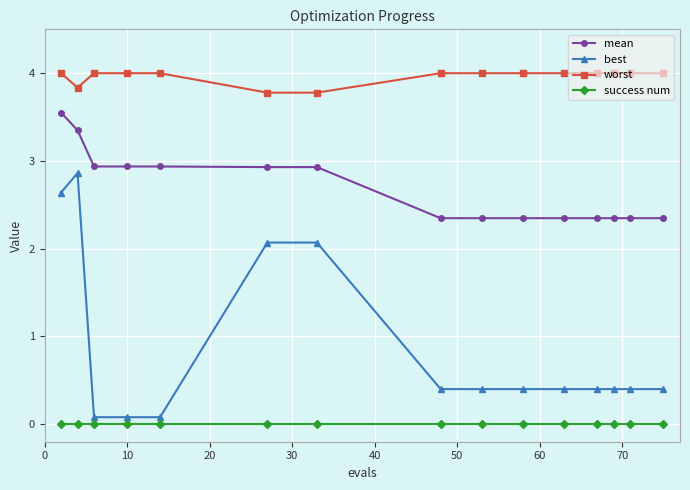

Which series has the widest spread of values?

best